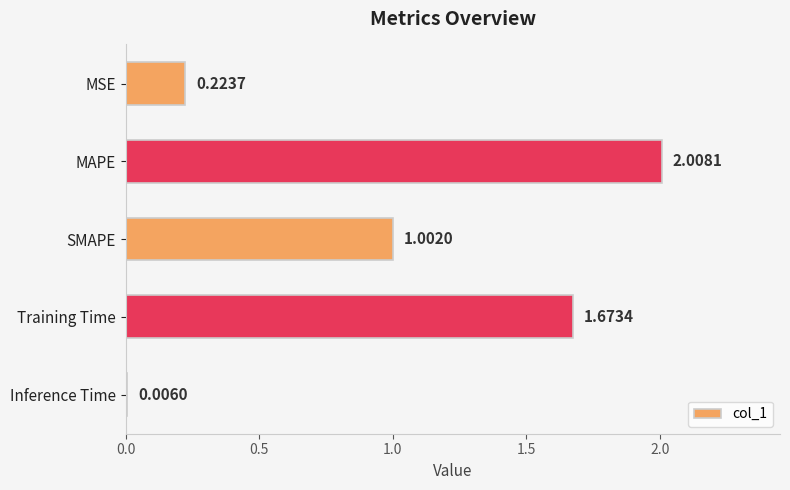

Between MSE and MAPE, which is larger?

MAPE